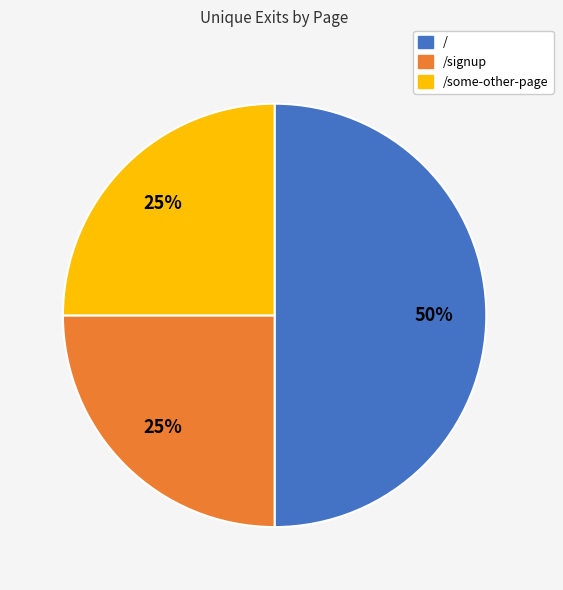

To the nearest percent, what is the difference between the largest and smallest slice percentages?

25%